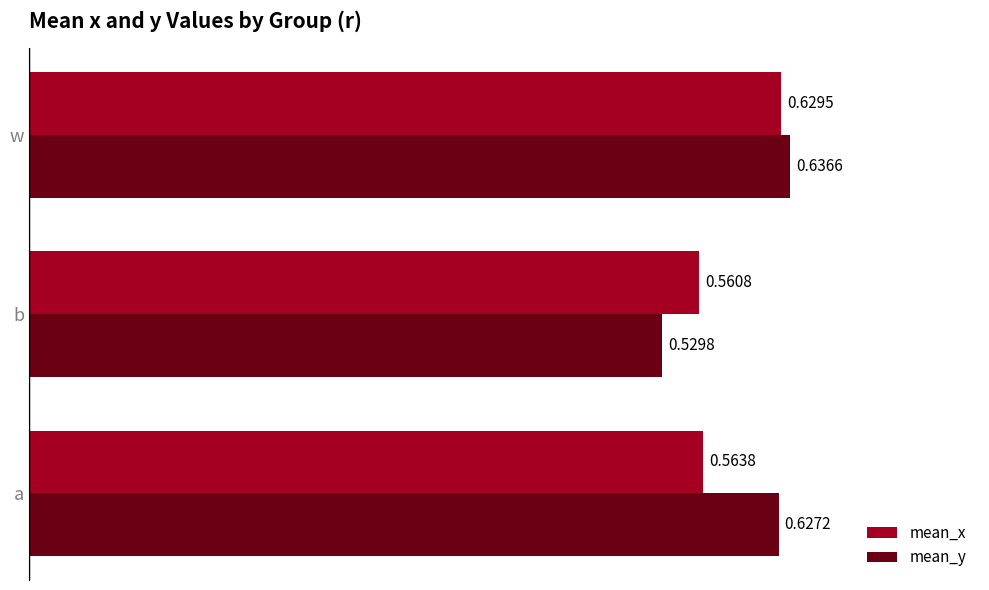

At which category is the sum across all series the highest?

w